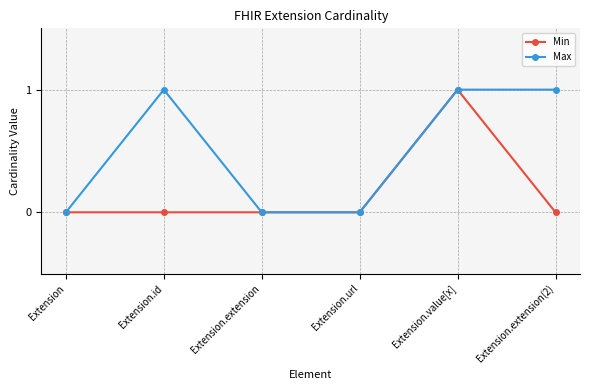

List the series in order of their overall mean, lowest first.

Min, Max